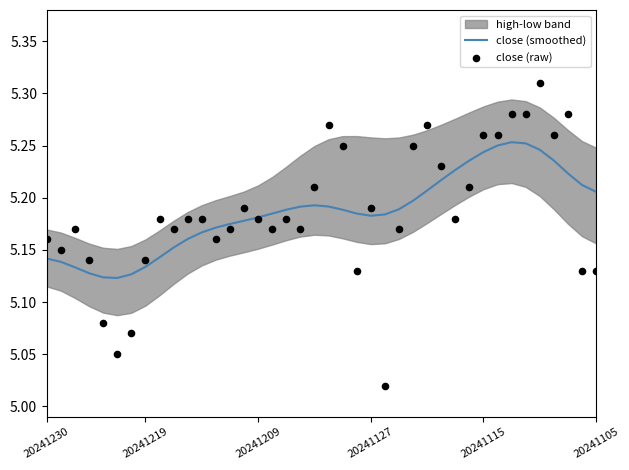

Which series has the largest Y range (max minus min)?

close (raw)